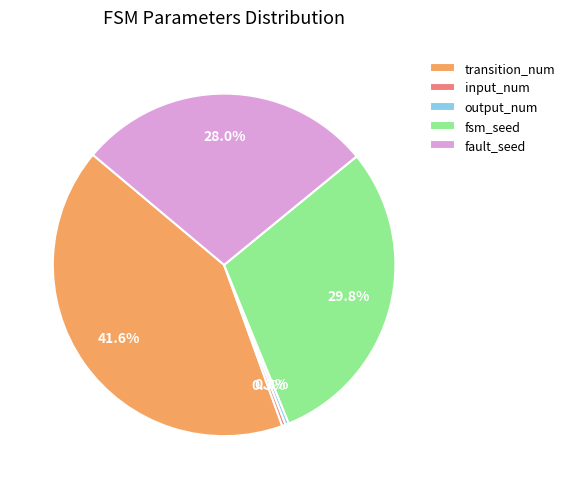

Count the number of slices in the pie.

5